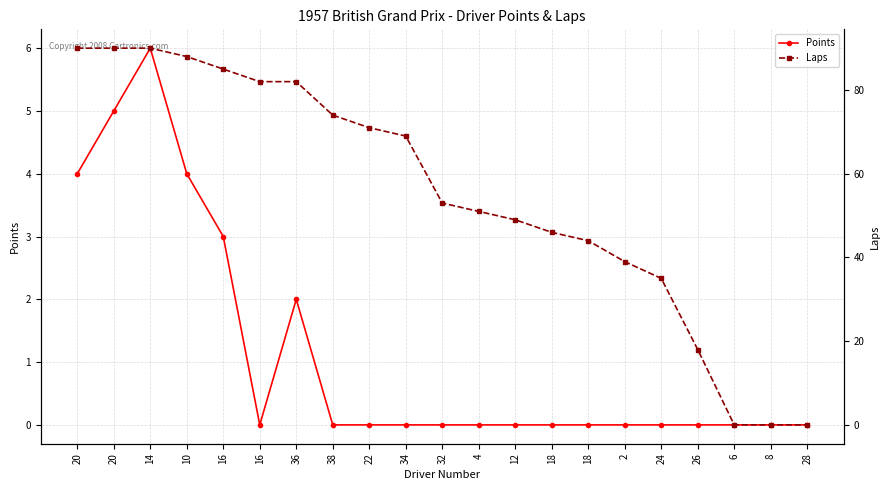

What is the total value across all series at 34?

69